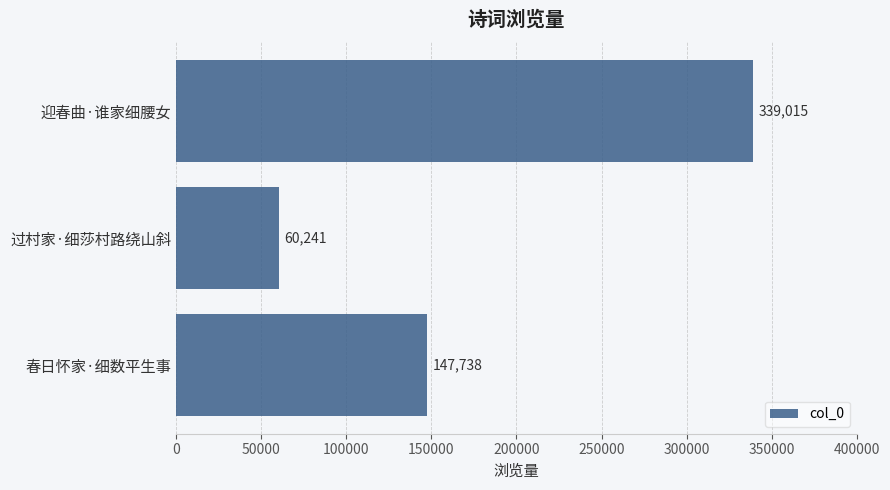

What is the sum of all values?

546994